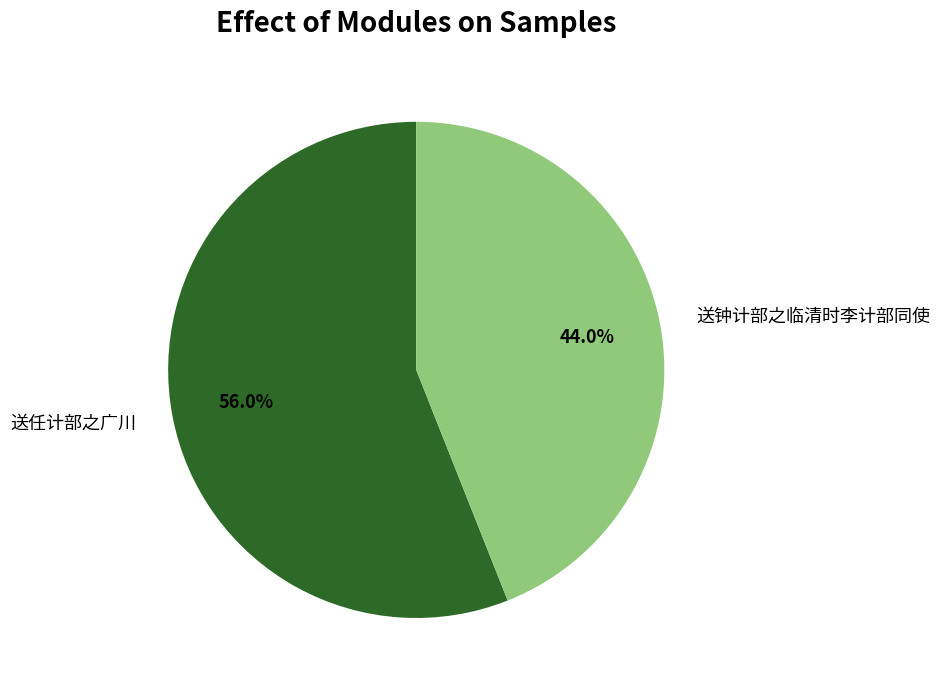

To the nearest percent, what is the difference between the 送任计部之广川 and 送钟计部之临清时李计部同使 slice percentages?

12%